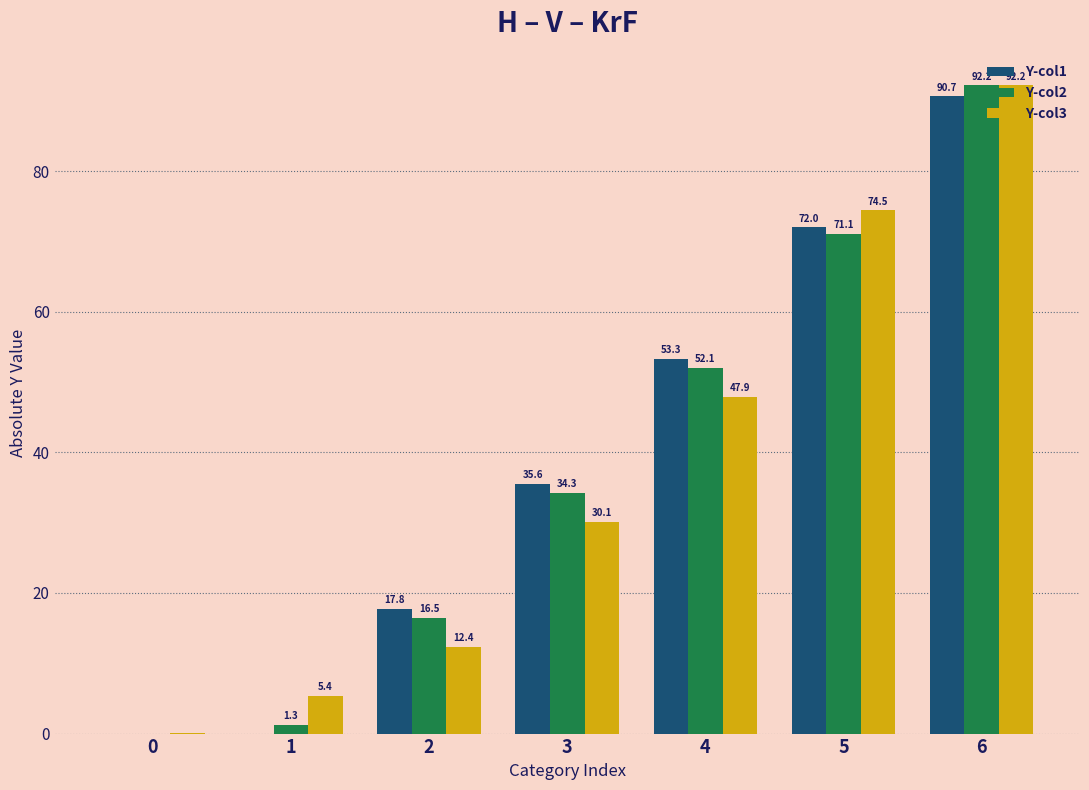

Are the bars grouped side by side (vs. stacked)?

Yes